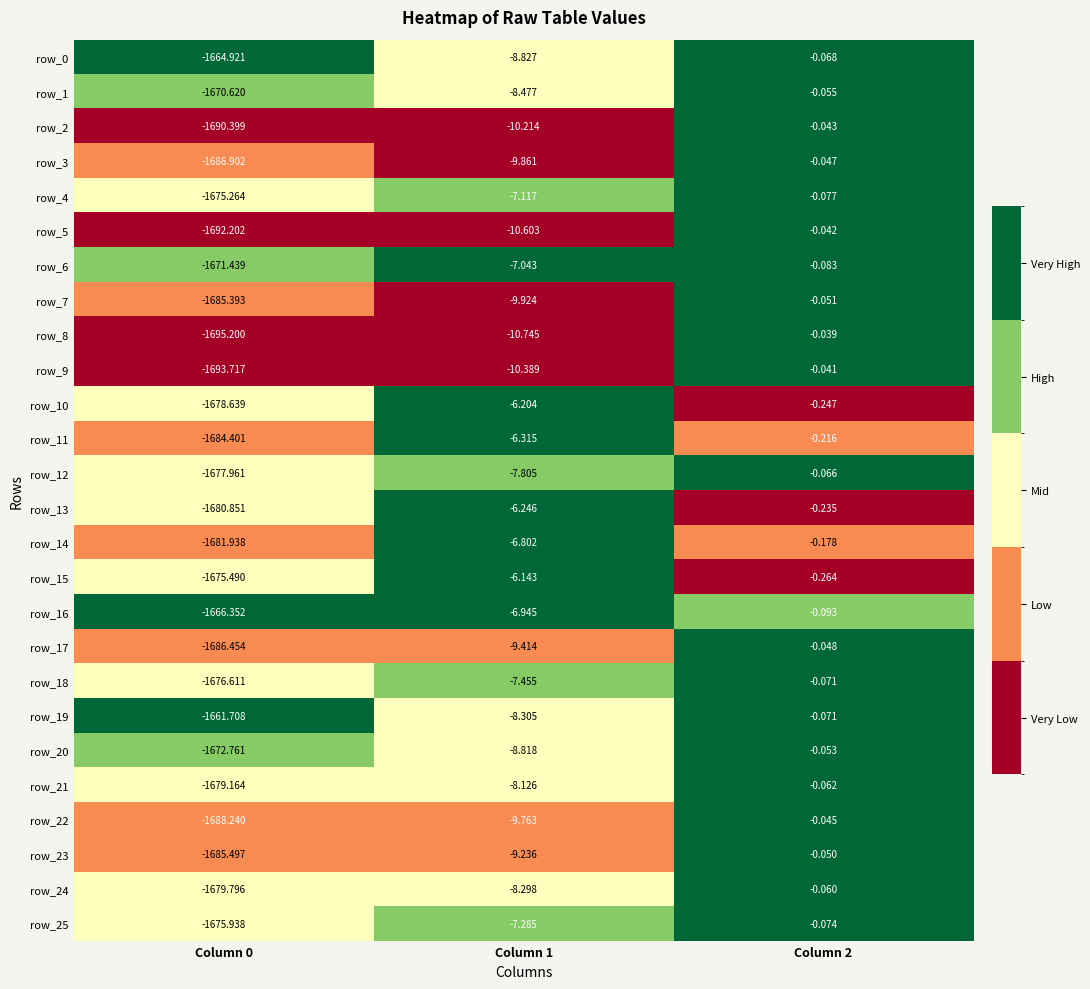

What is the sum of the row_3 values at Column 1 and Column 2?

-9.9